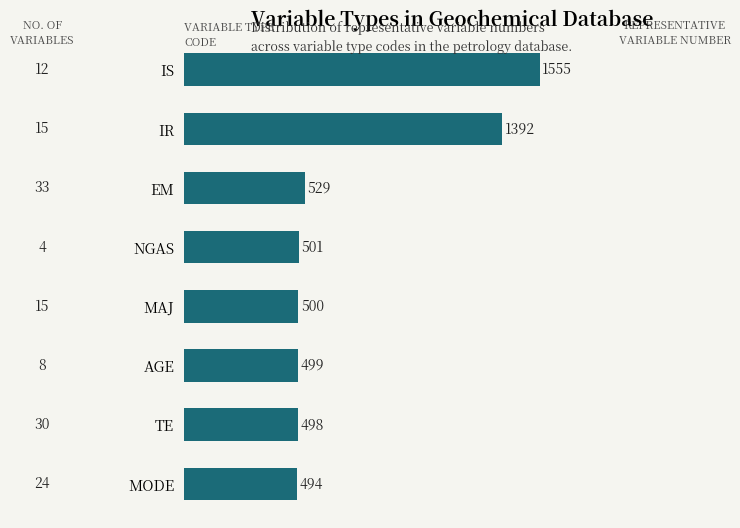

What is the difference between the maximum and minimum values?

1061